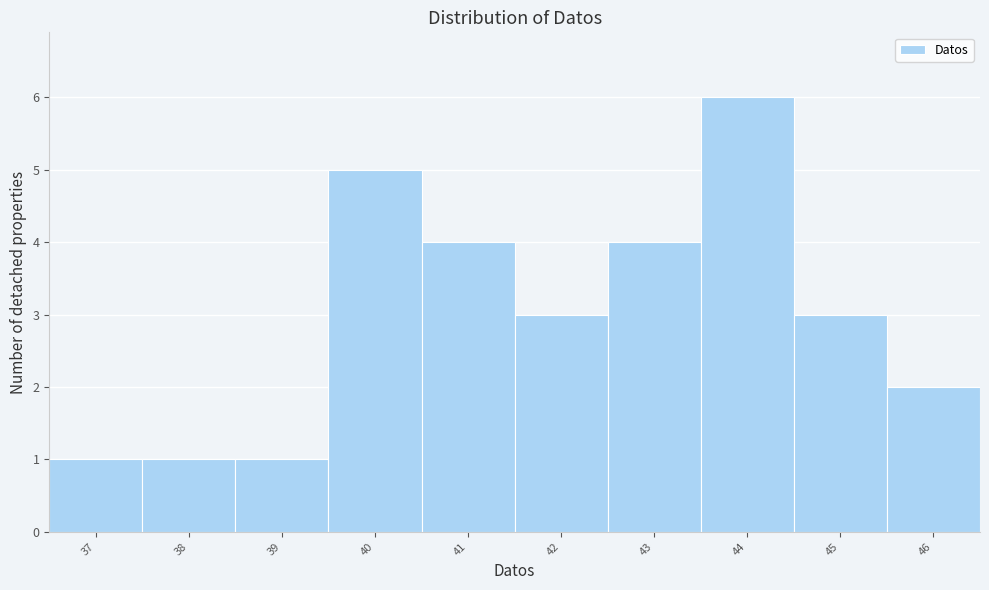

Reading left to right, list every bar in this chart as the range it spans on the x-axis followed by its height. The values are not printed on the chart, so give them approximately, as read against the axis.

36.5 to 37.5: 1
37.5 to 38.5: 1
38.5 to 39.5: 1
39.5 to 40.5: 5
40.5 to 41.5: 4
41.5 to 42.5: 3
42.5 to 43.5: 4
43.5 to 44.5: 6
44.5 to 45.5: 3
45.5 to 46.5: 2